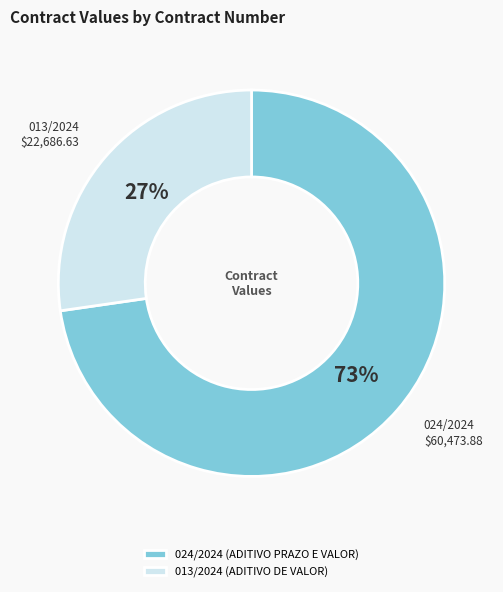

What is the ratio of the value at 024/2024 to the value at 013/2024?

2.7